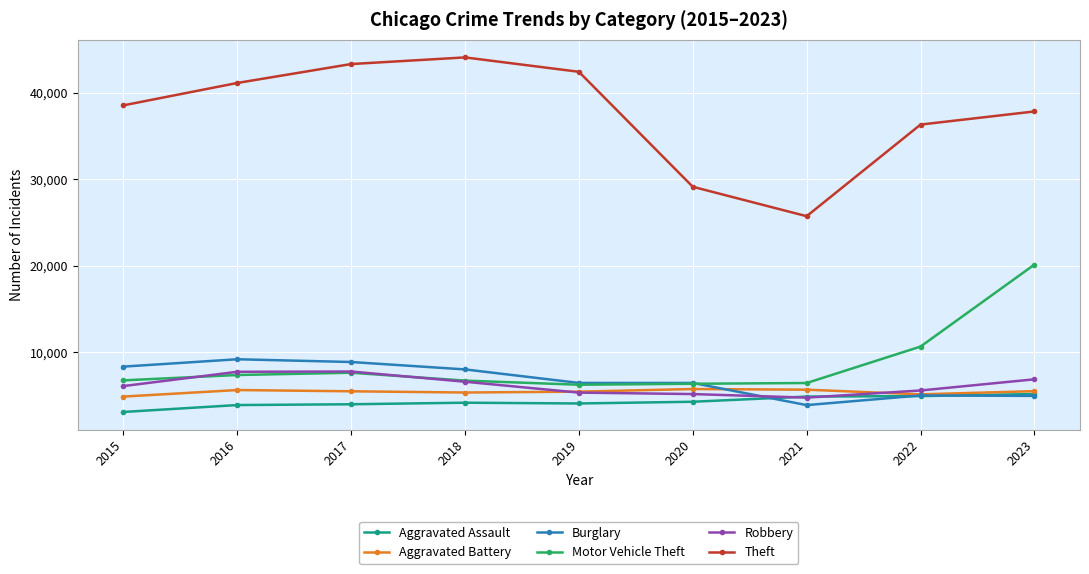

Which series has the largest total across all categories?

Theft